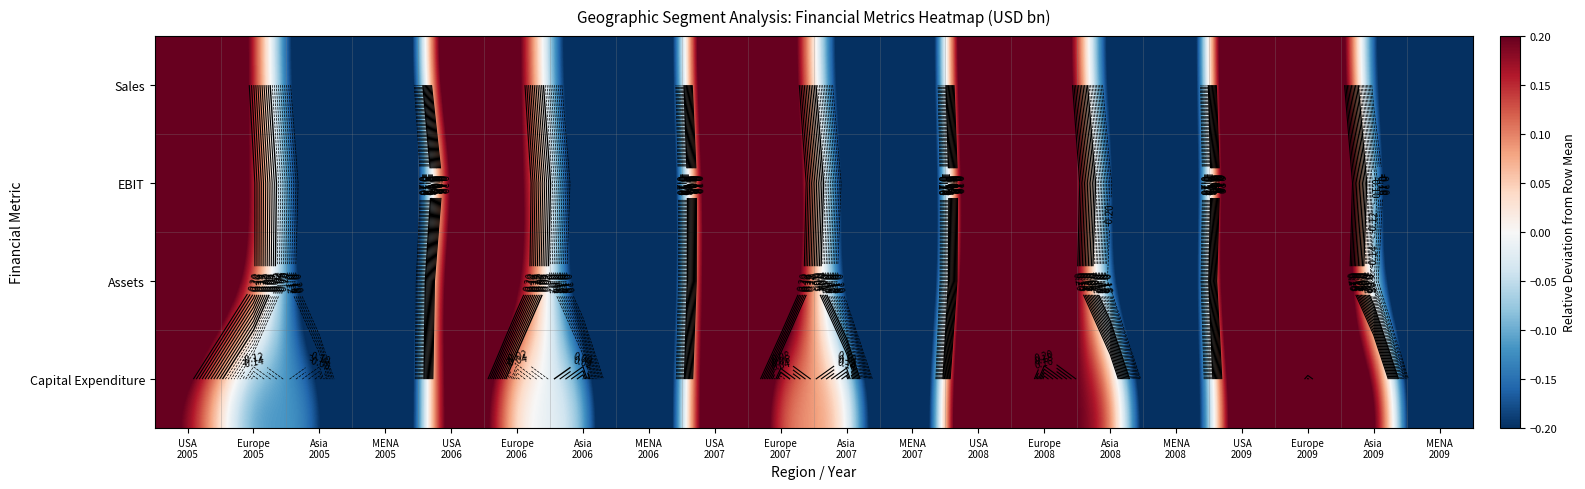

How many distinct data groups are displayed?

4